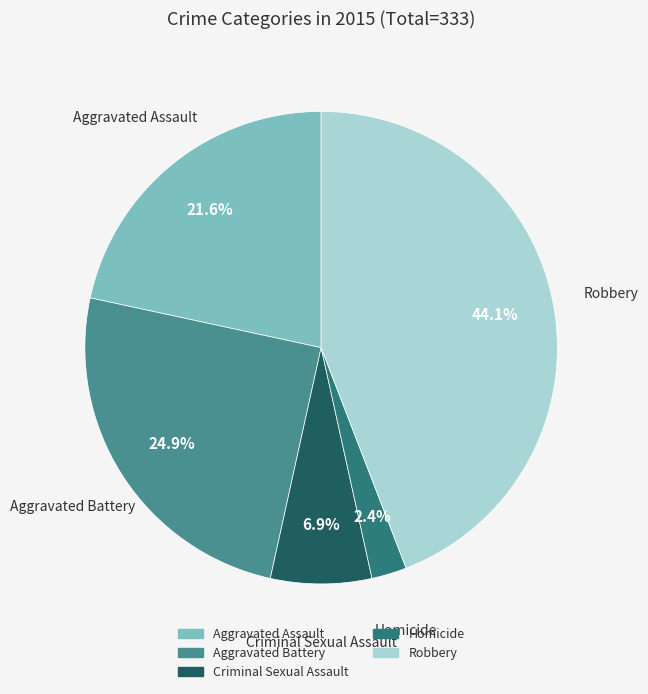

Does Criminal Sexual Assault represent more than half of the total?

No